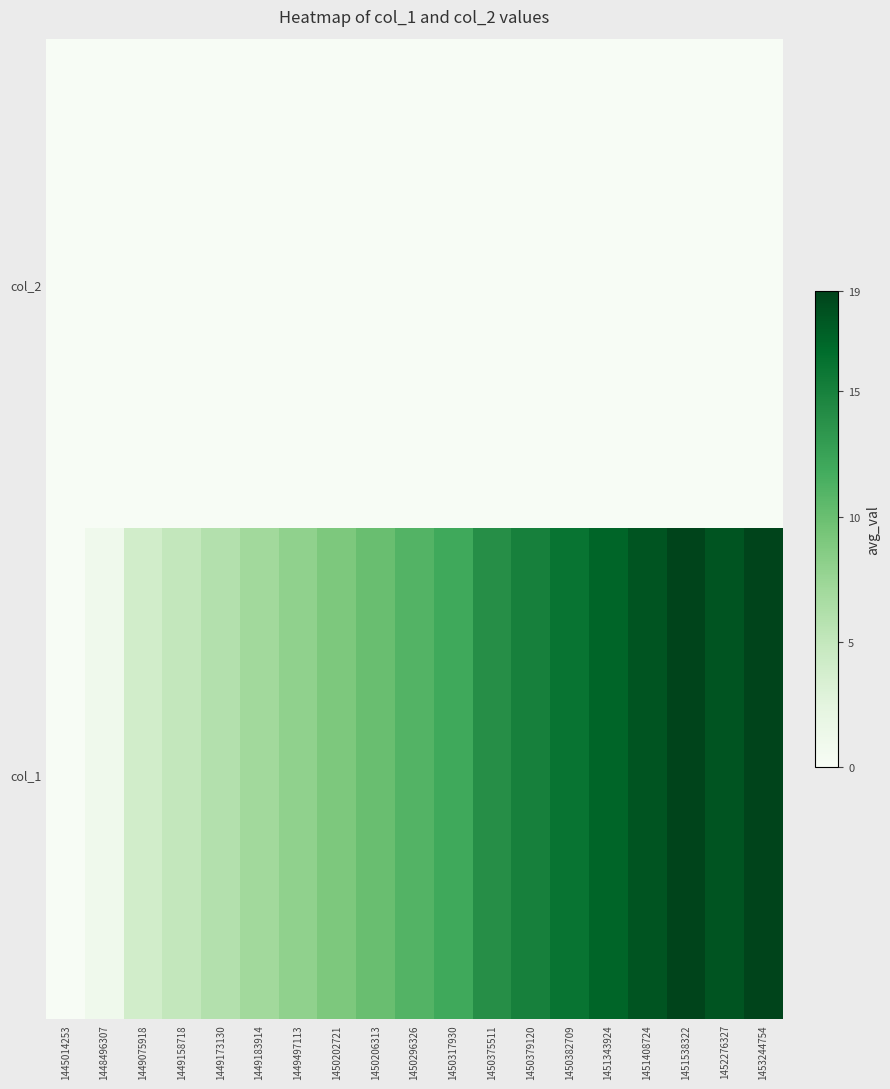

Which series changed the most between 1448496307 and 1450296326?

col_1